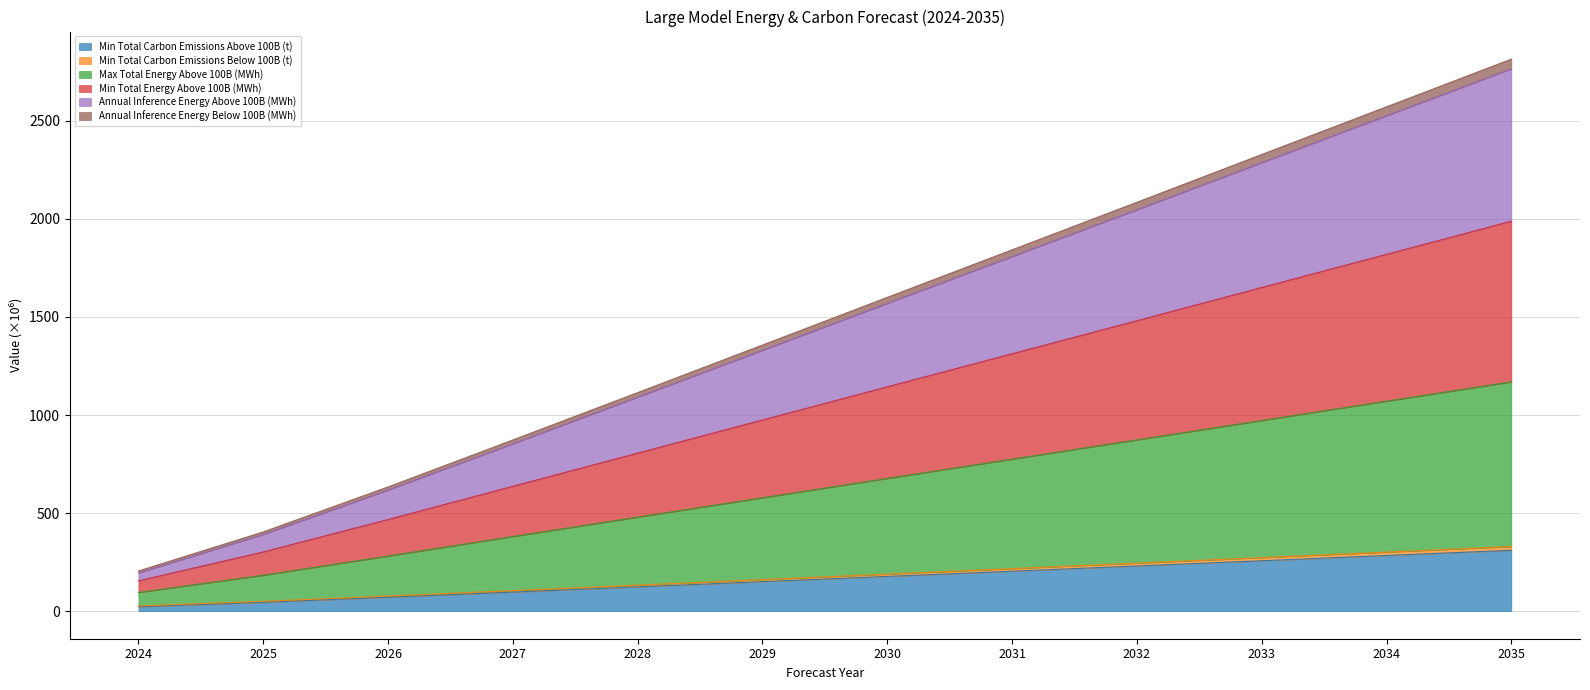

At which category does the chart reach its minimum across all series?

2024